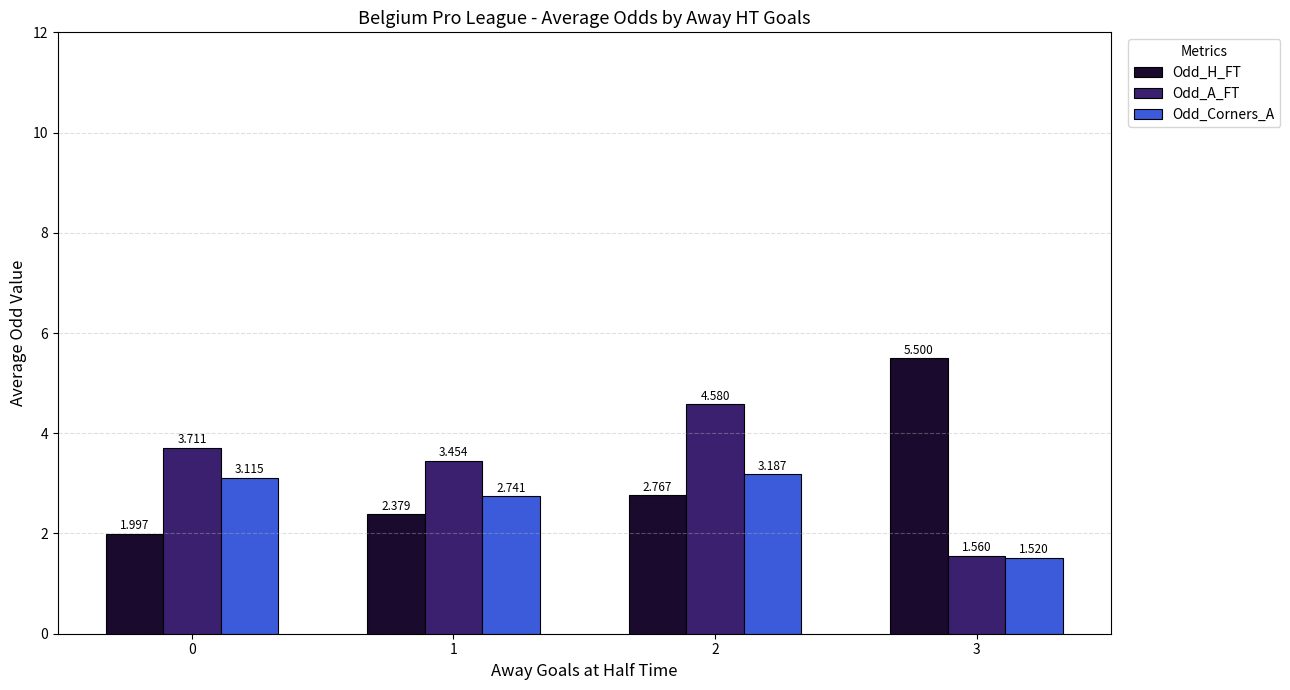

Which label corresponds to the largest value in the chart?

3